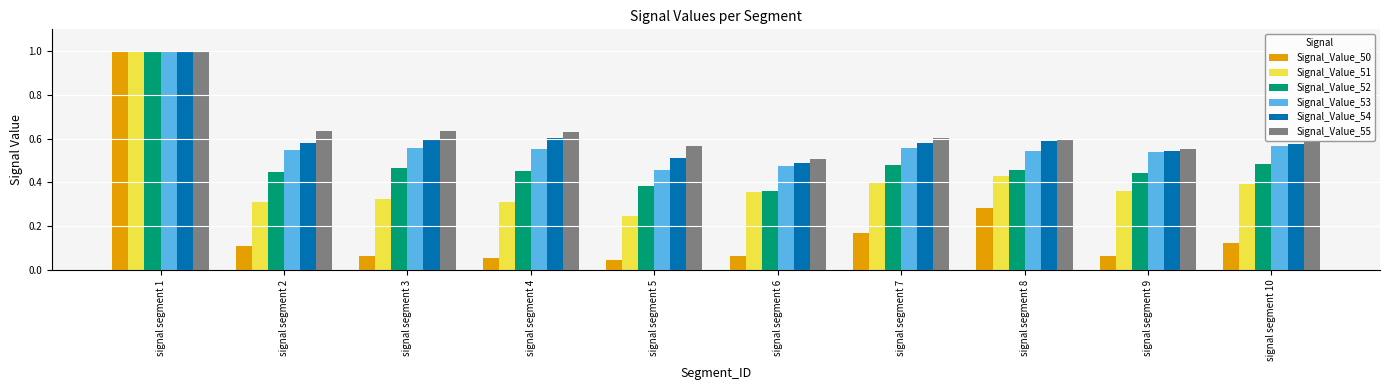

The value of Signal_Value_54 at signal segment 8 is 1.0. True or false?

False